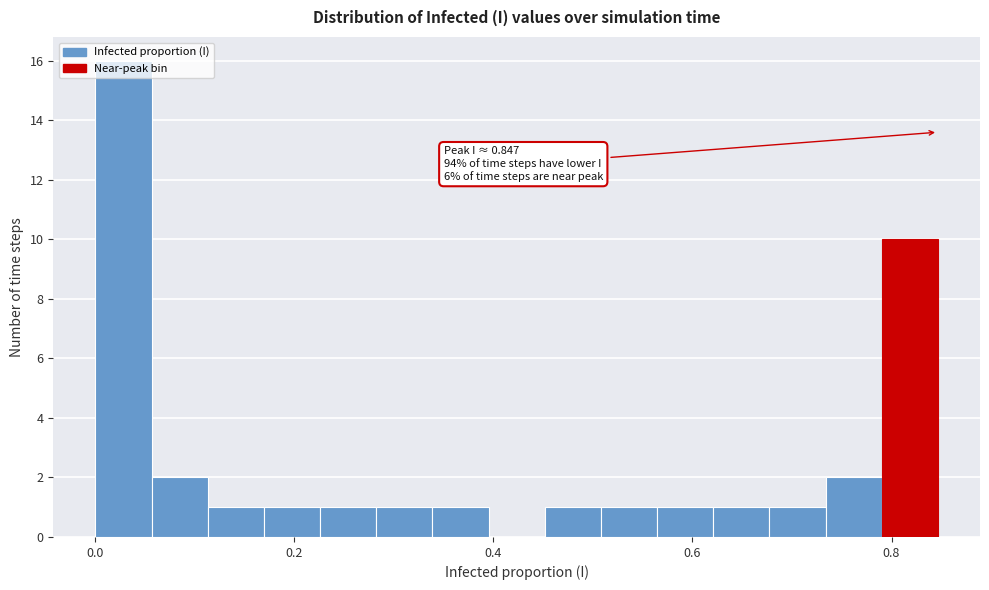

Around what value on the x-axis is the tallest bar? Give the approximate position of its centre, as read against the axis.

0.02